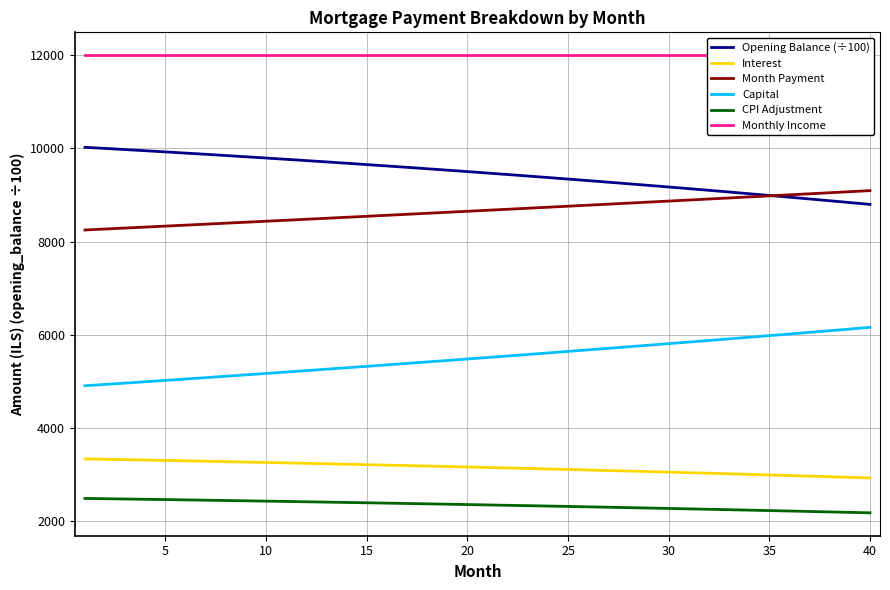

True or false: CPI Adjustment and Capital intersect in this chart.

False